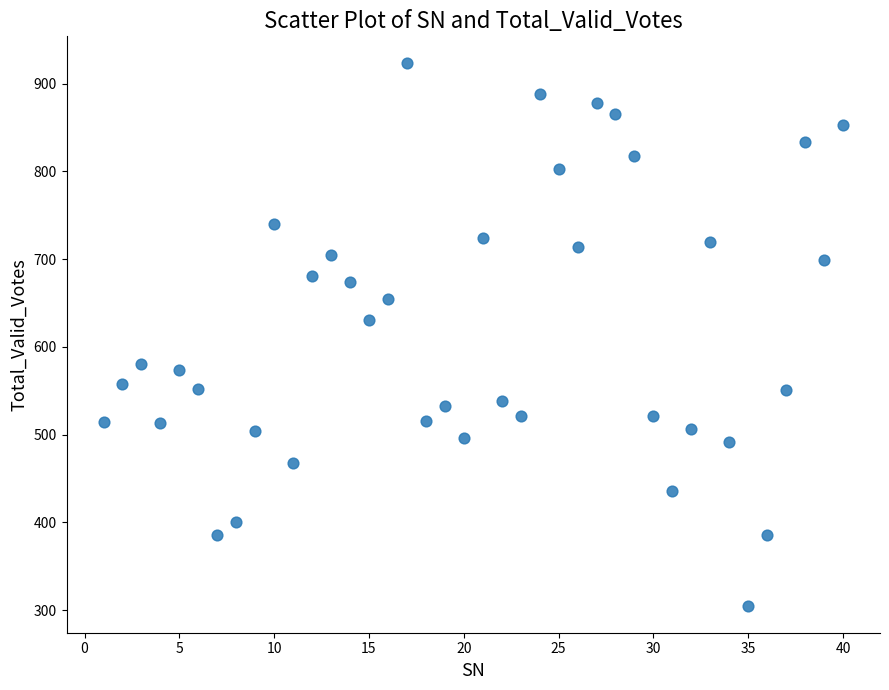

What Y value in the scatter plot is closest to 614?

631